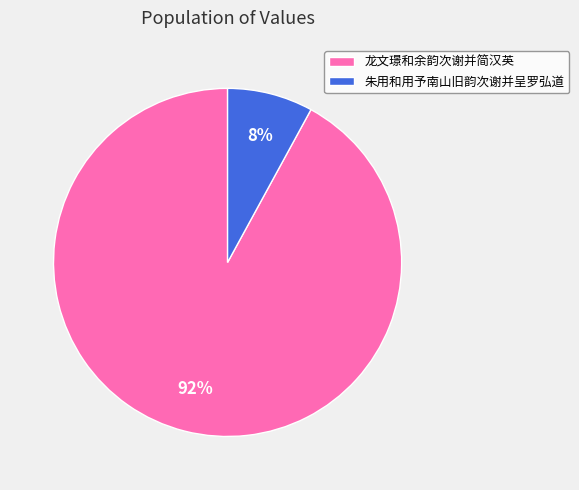

To the nearest percent, what percentage of the pie is 朱用和用予南山旧韵次谢并呈罗弘道?

8%